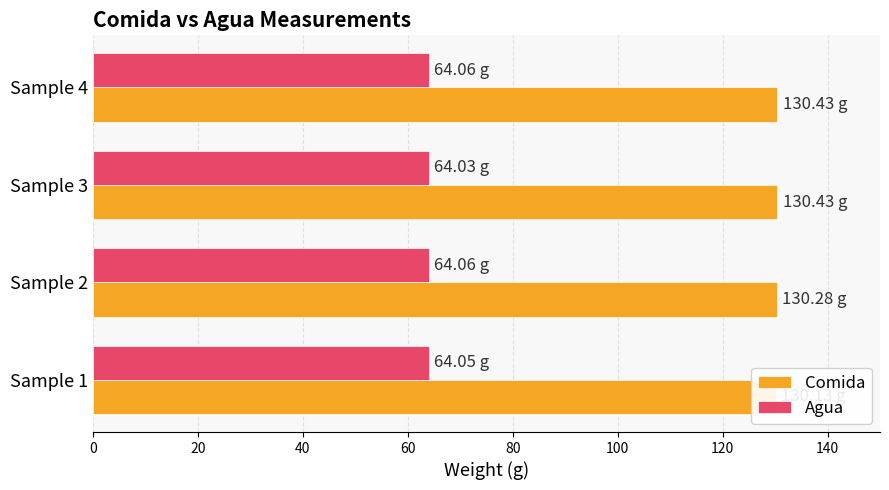

Is it true that Agua equals 35.9 at Sample 2?

False